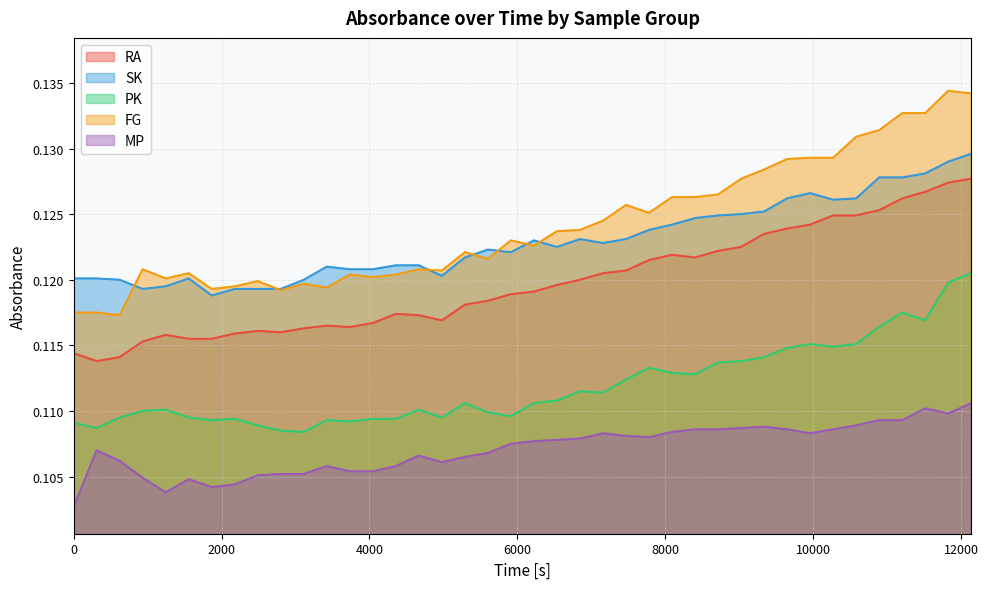

True or false: PK and FG cross at least once.

False